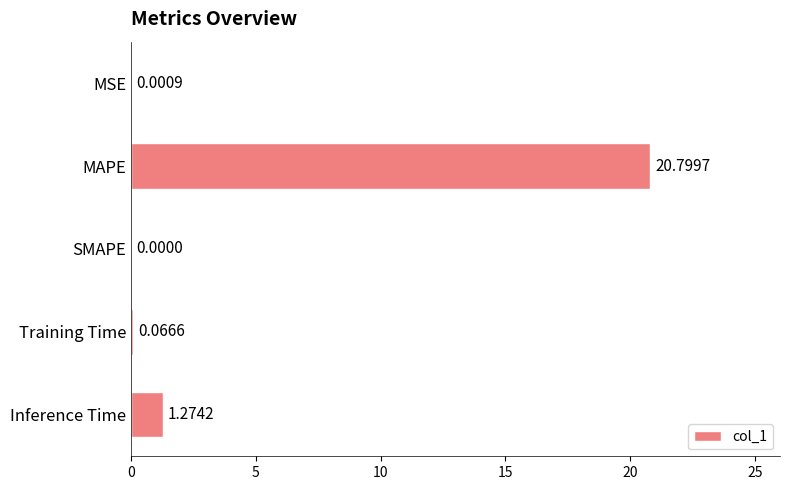

Which category has the highest value across all series?

MAPE